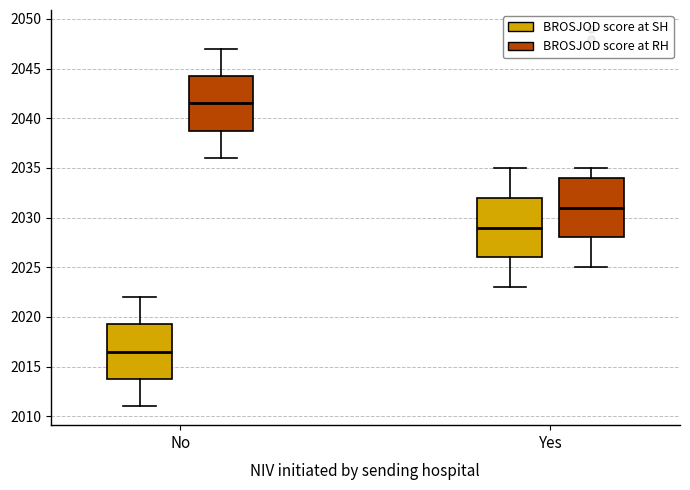

Which box's median line is the lowest?

No (BROSJOD score at SH)